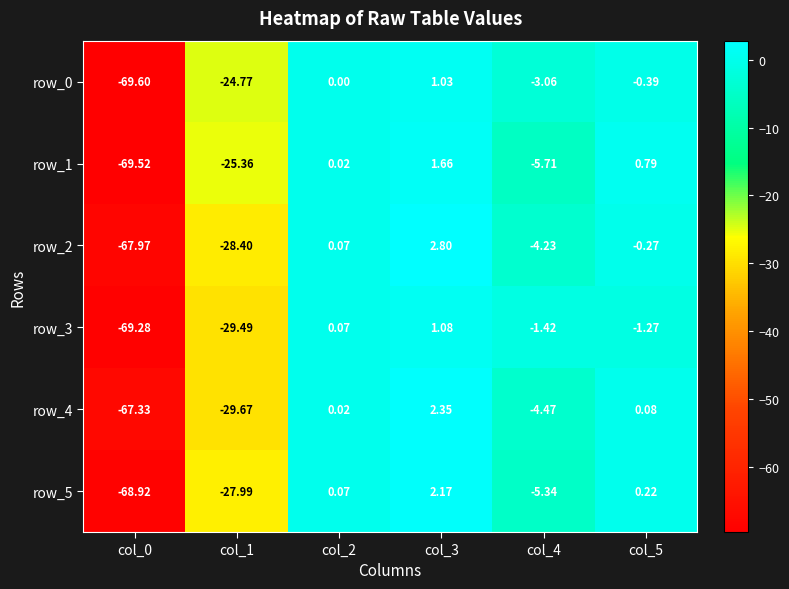

At which label does row_4 first exceed 0?

col_2